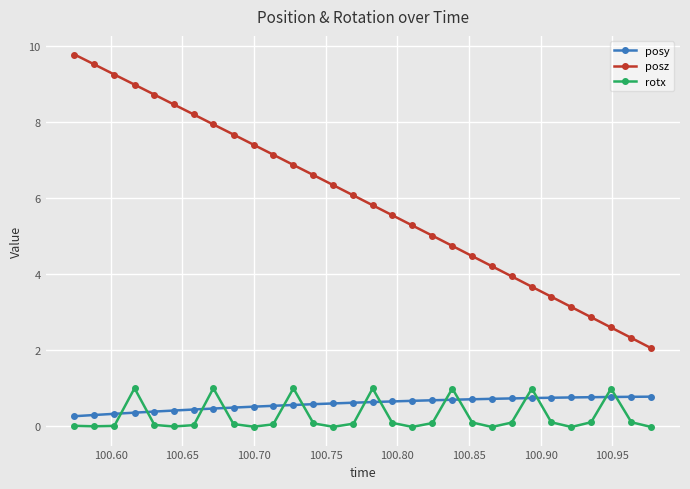

What is the greatest value displayed?

9.8